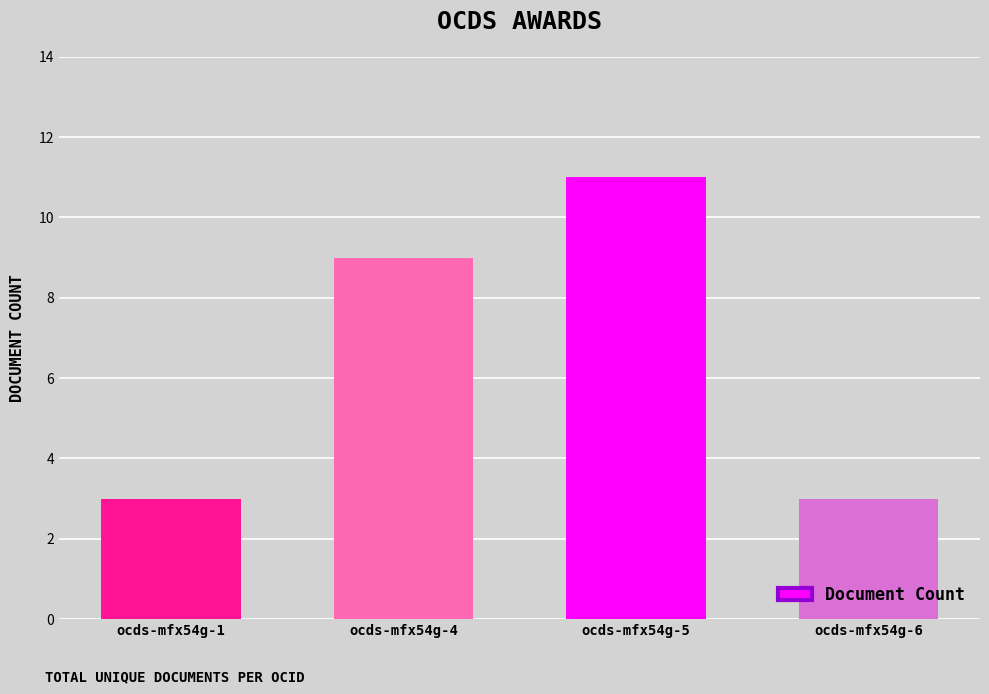

At which category does the chart reach its peak across all series?

ocds-mfx54g-5